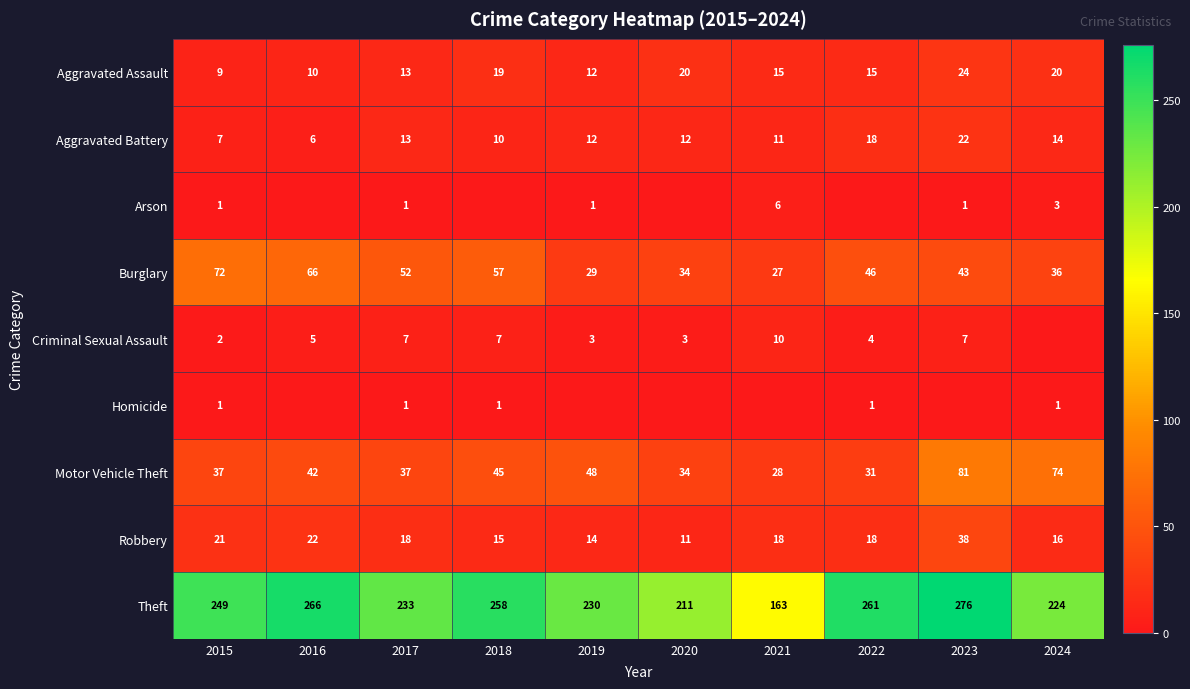

True or false: Burglary has a value of 57 at 2018.

True